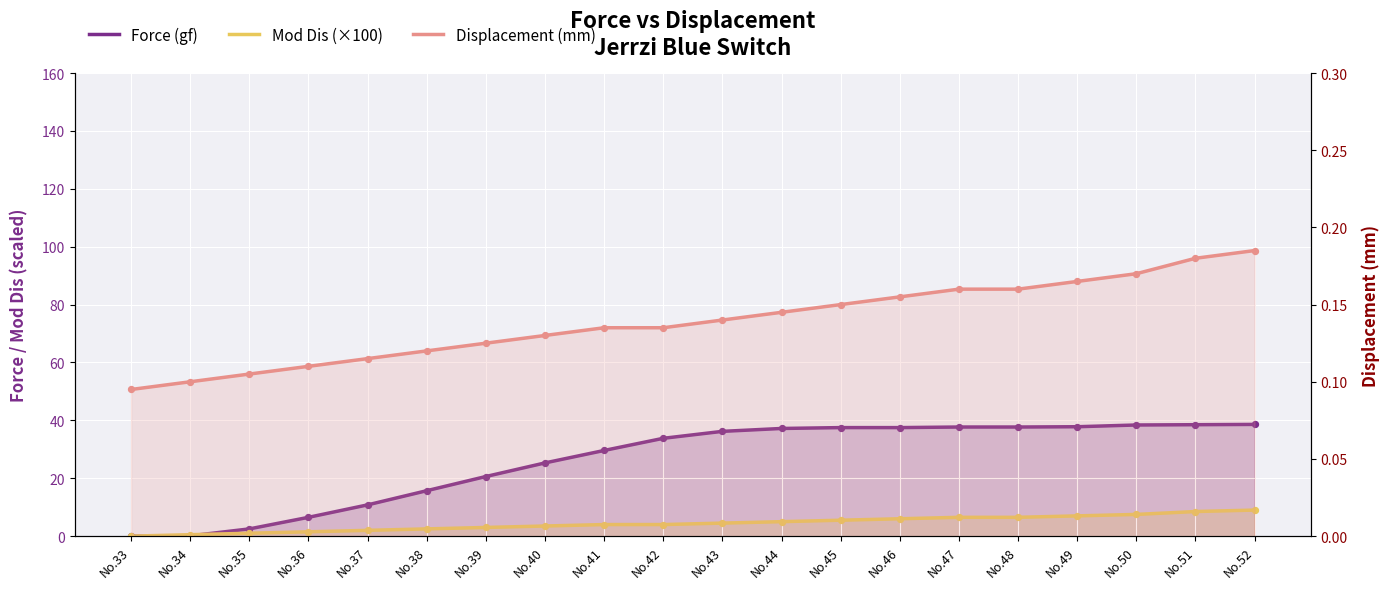

Which series has the largest total across all categories?

Force (gf)